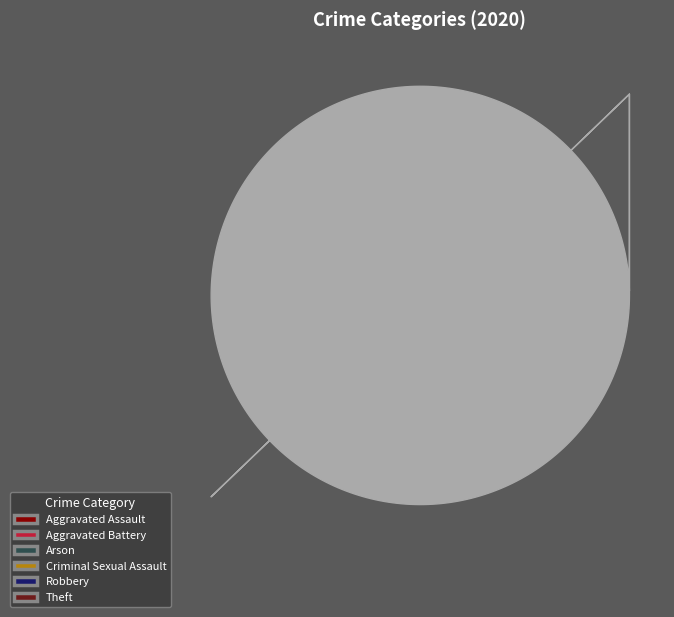

To the nearest percent, what portion does Criminal Sexual Assault represent?

1%